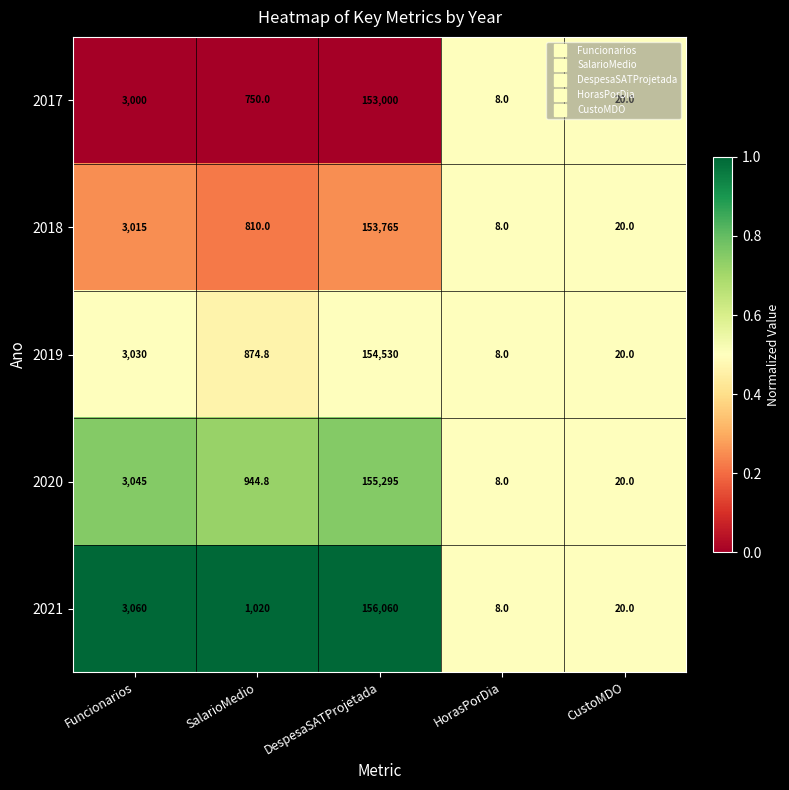

Rank the series by their average value, from highest to lowest.

2021, 2020, 2019, 2018, 2017